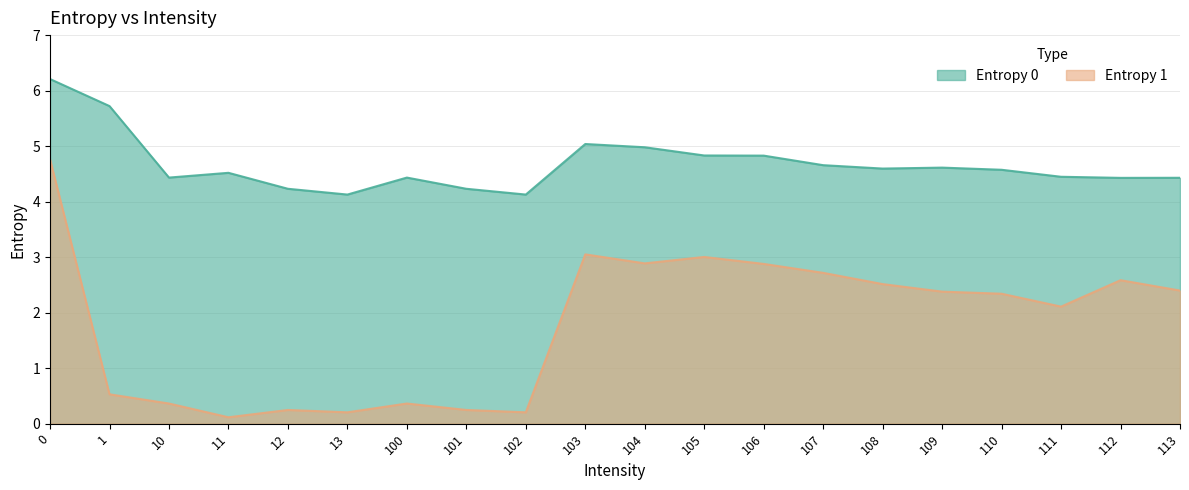

What are all the series names shown in the legend?

Entropy 0, Entropy 1